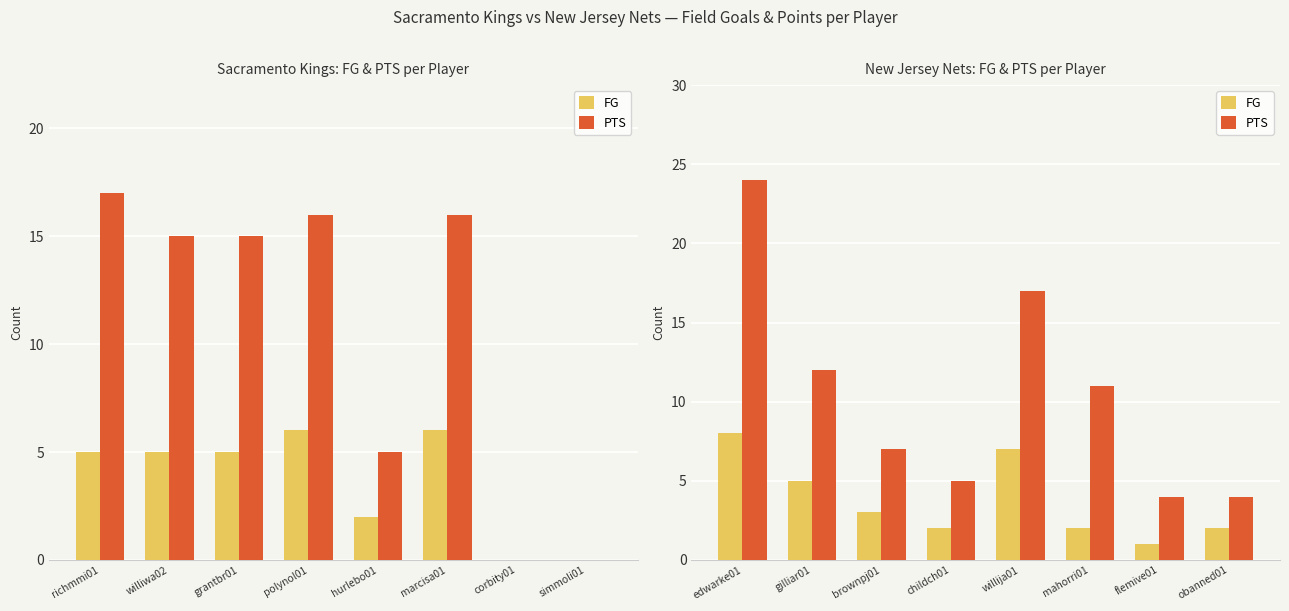

At which label does FG first exceed 3?

edwarke01